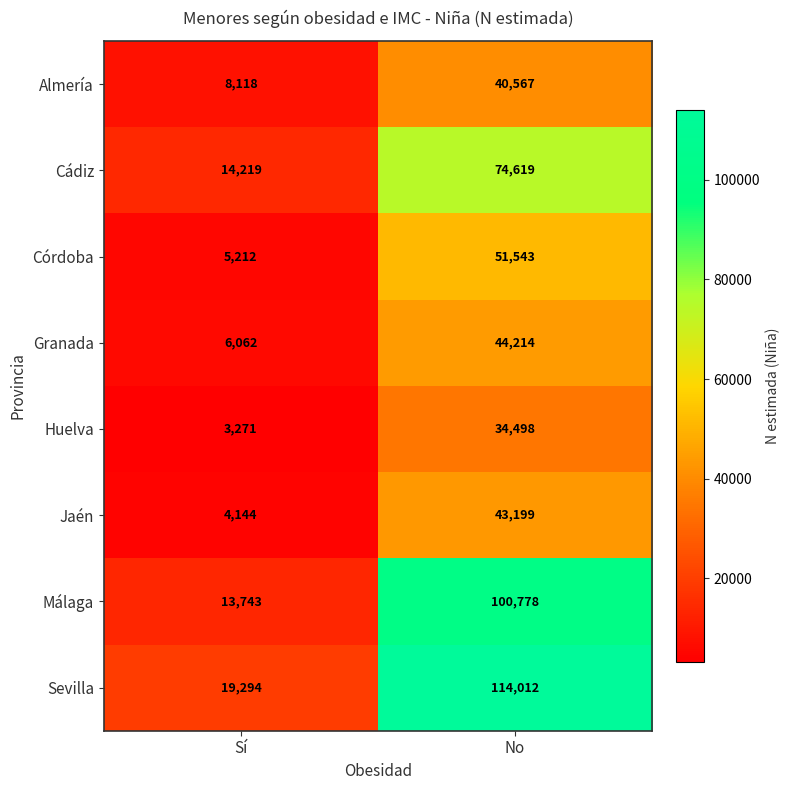

What is the difference between the highest and lowest values at No?

79514